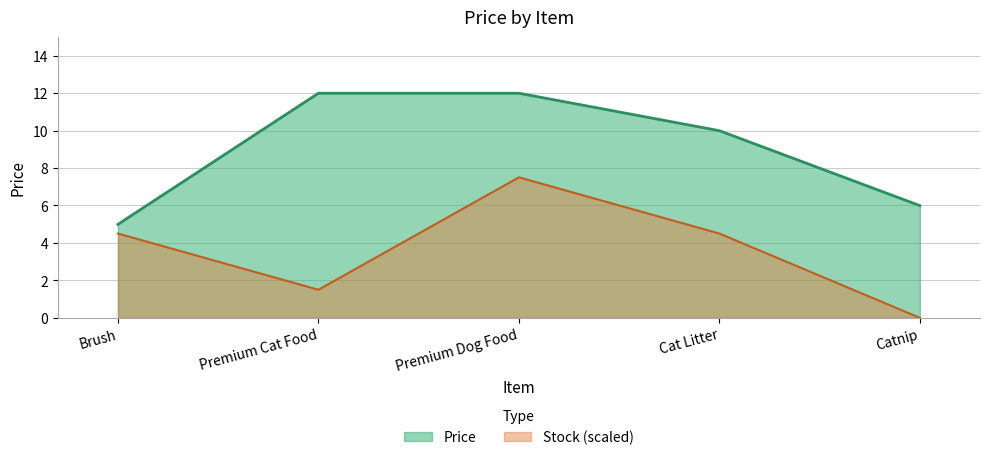

Between Premium Cat Food and Catnip, which is larger?

Premium Cat Food